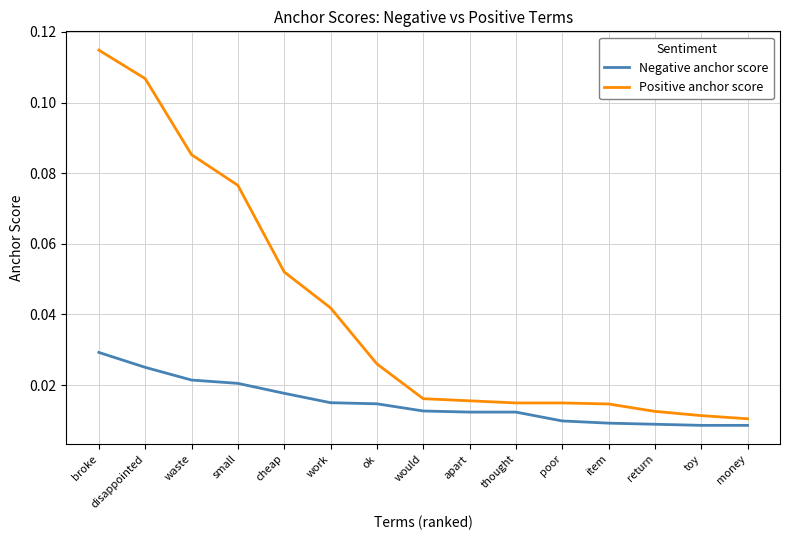

How many series are shown in this chart?

2